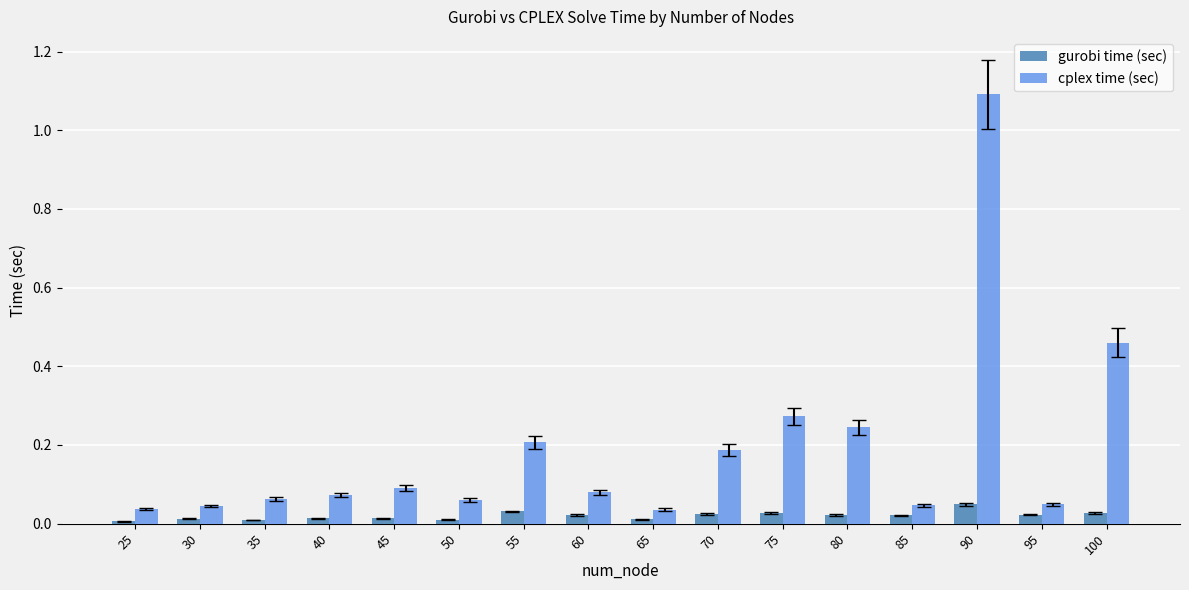

Rank the series by their maximum value, from lowest to highest.

gurobi time (sec), cplex time (sec)